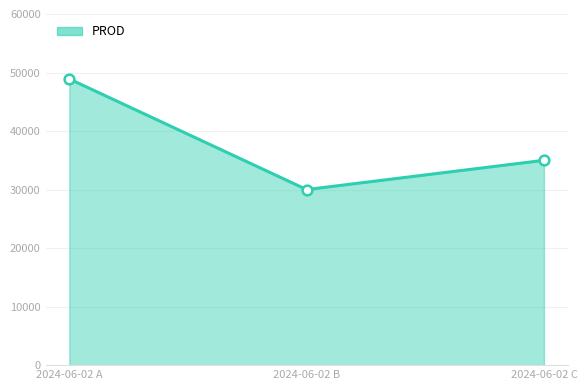

What is the change in value from 2024-06-02 B to 2024-06-02 C?

+5000